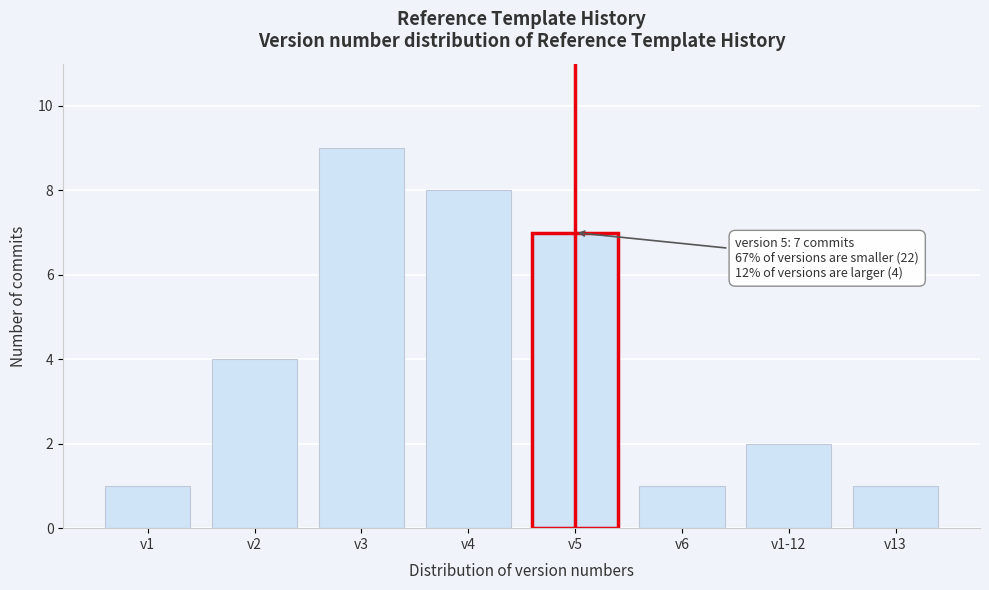

Reading right to left, transcribe all the data shown in this chart.

1	2	1	7	8	9	4	1